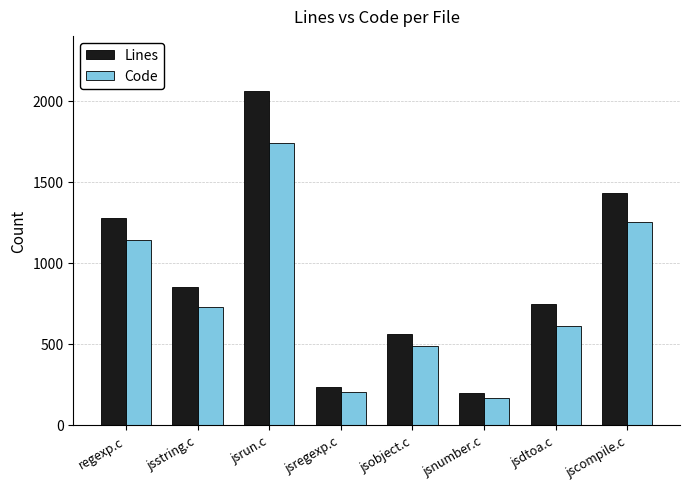

At which label does Code first exceed 726?

regexp.c